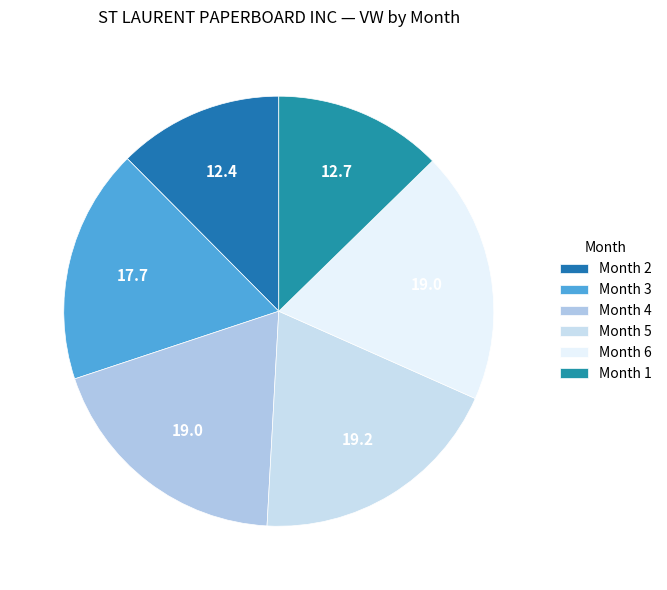

How many segments does this pie chart have?

6